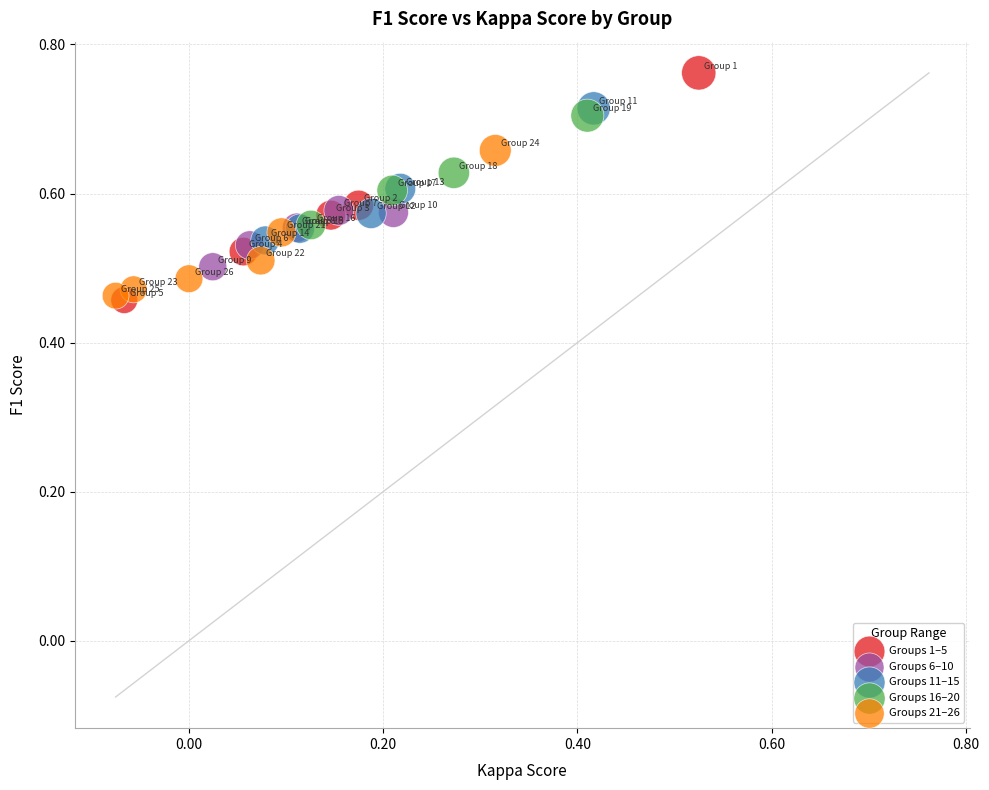

What are all the series names shown in the legend?

Groups 1–5, Groups 6–10, Groups 11–15, Groups 16–20, Groups 21–26